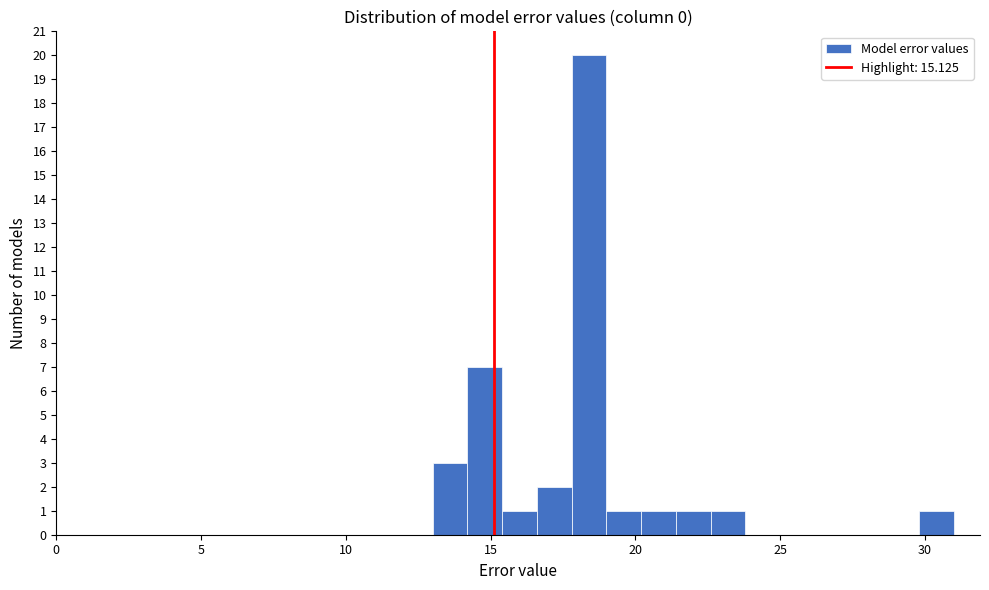

Read against the x-axis, roughly where is the centre of the tallest bar?

18.5